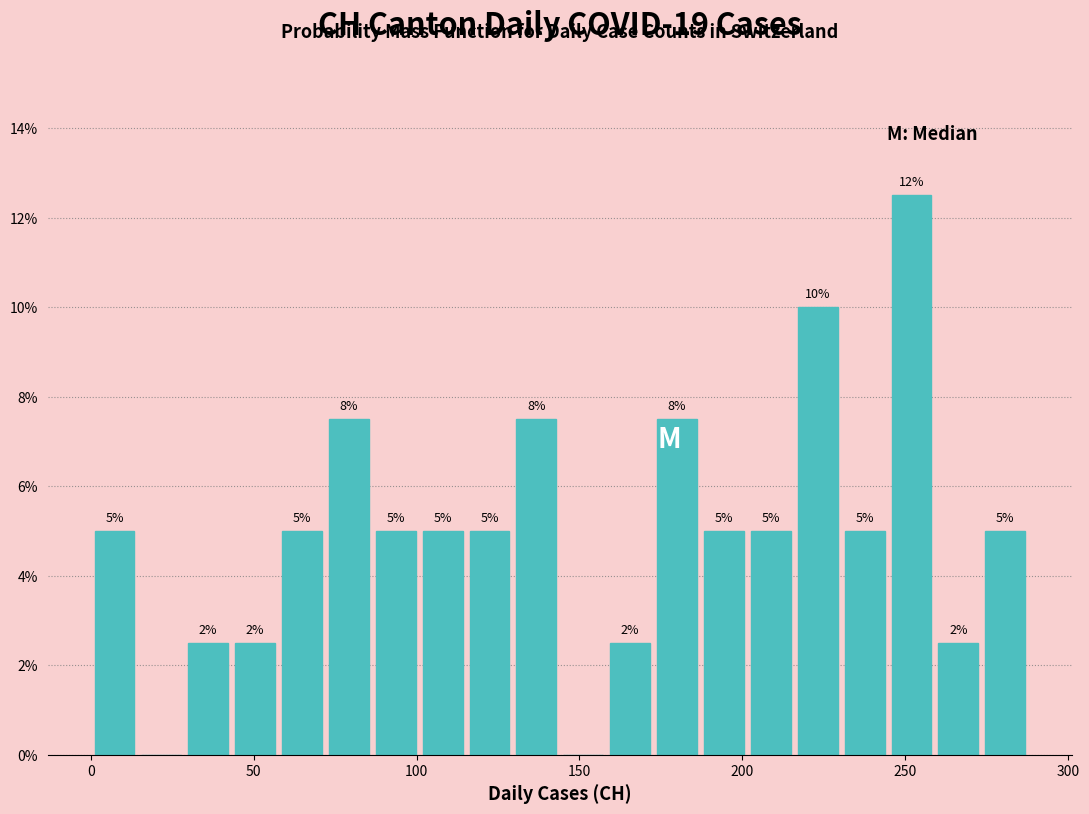

Read against the x-axis, roughly where is the centre of the tallest bar?

250